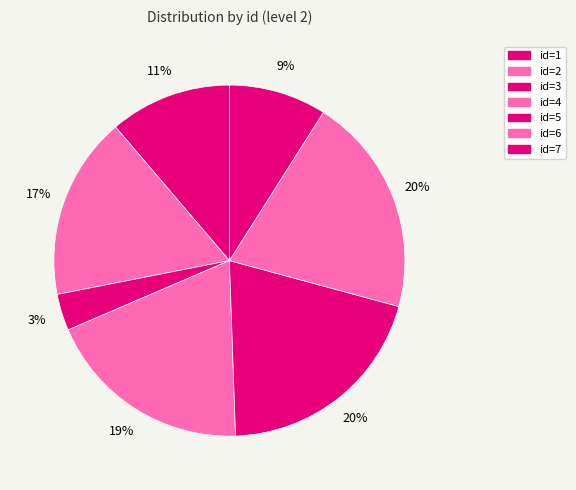

How many slices are in this pie chart?

7